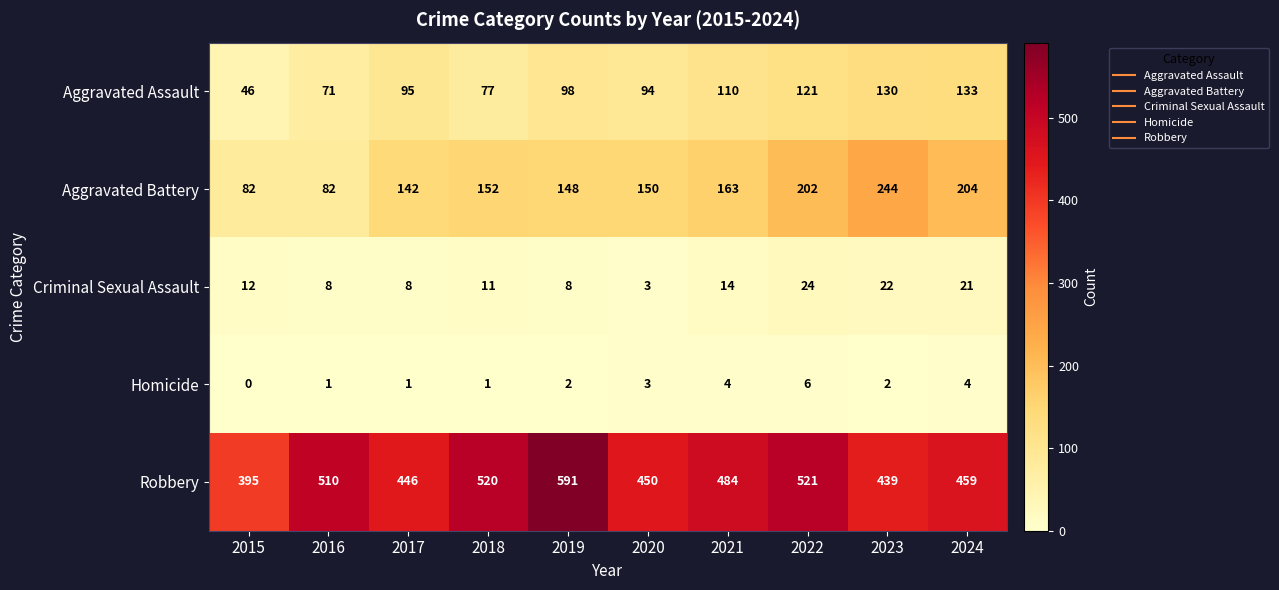

The Aggravated Assault series shows 29 at 2021. True or false?

False